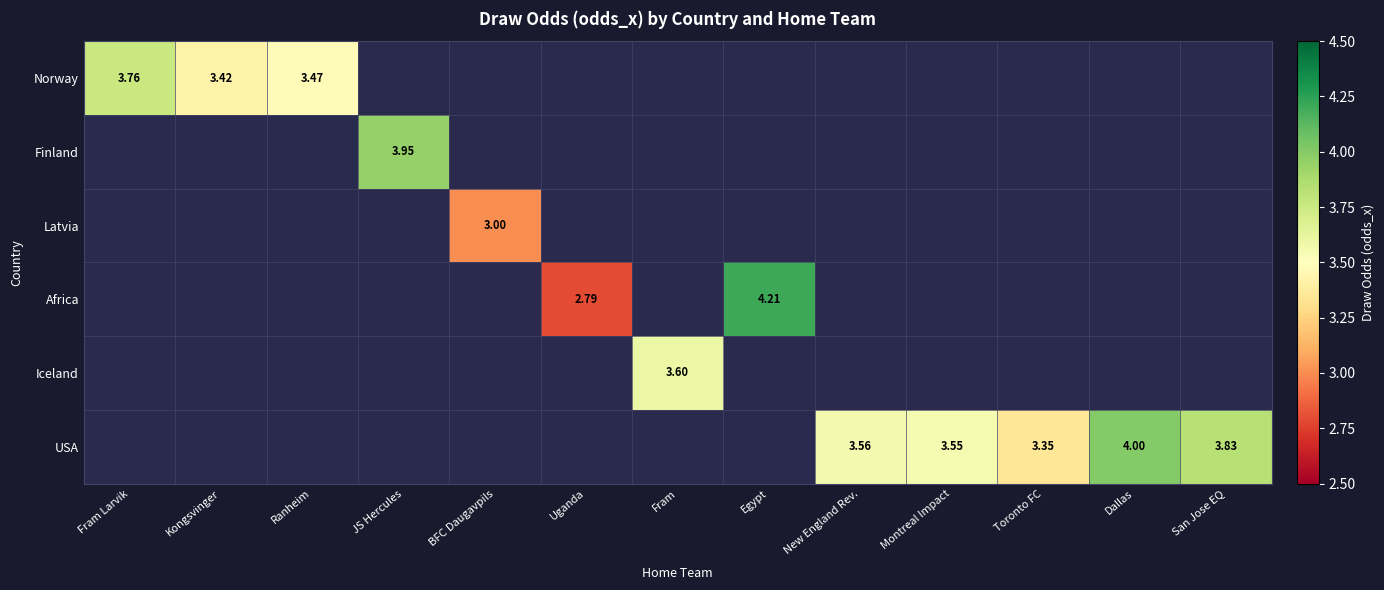

Is the value of USA at San Jose EQ greater than the value of Finland at New England Rev.?

Yes